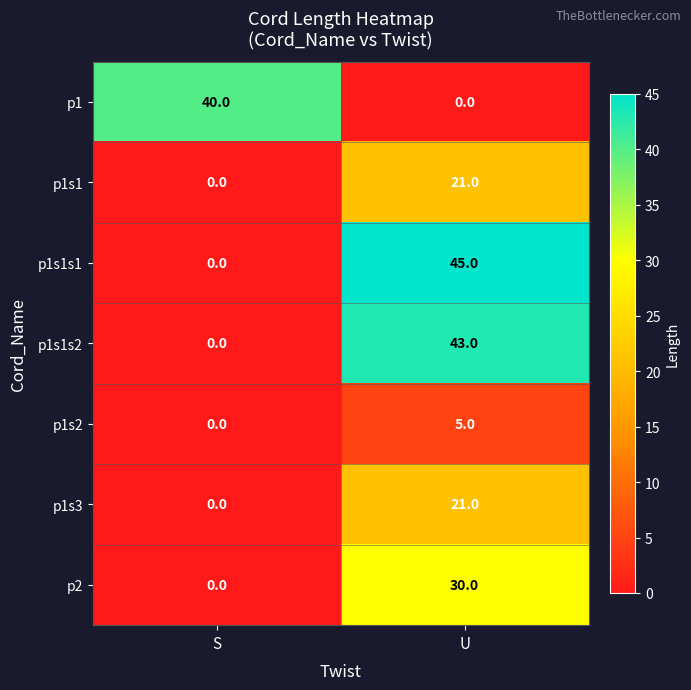

At which category is the sum across all series the highest?

U